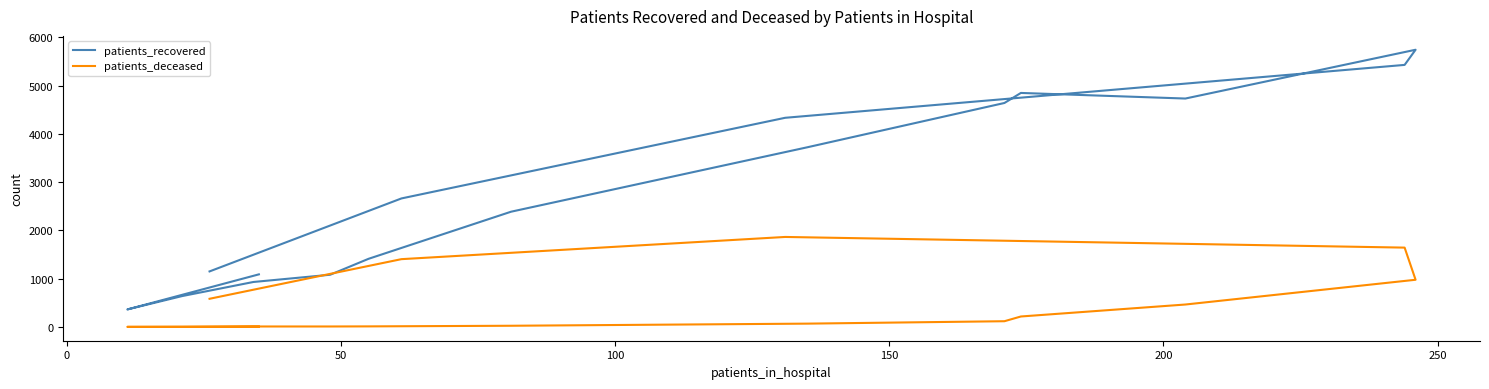

True or false: patients_deceased and patients_recovered cross at least once.

False